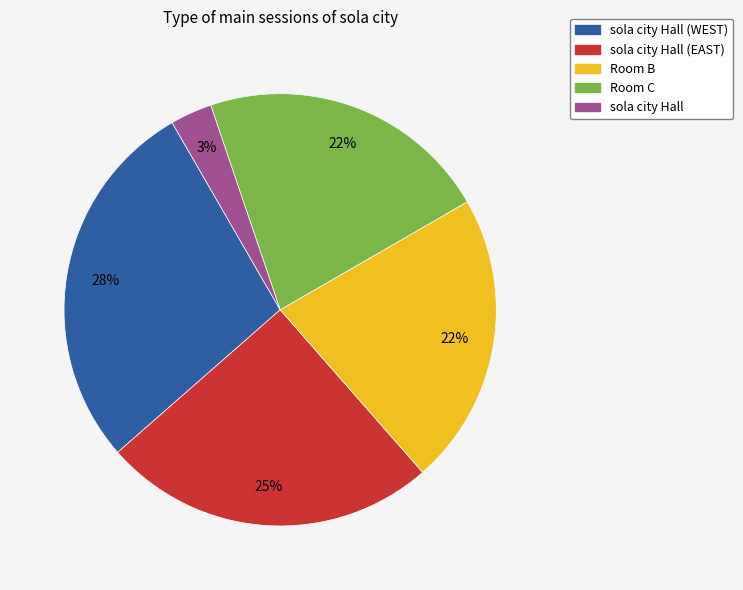

Combined, do sola city Hall (WEST) and sola city Hall account for over 50%?

No